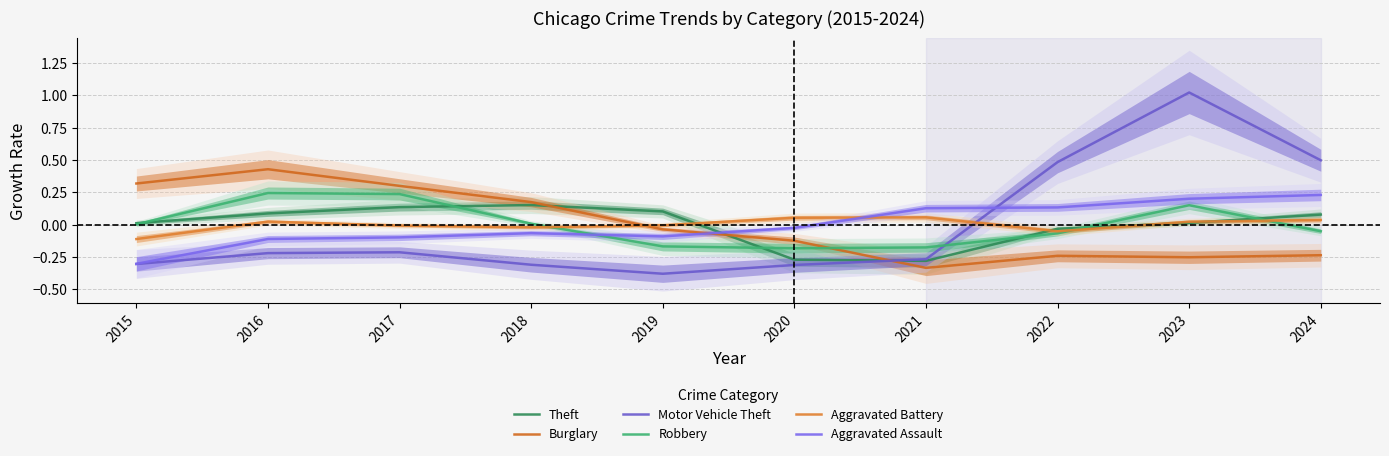

How many lines are shown in the chart?

6